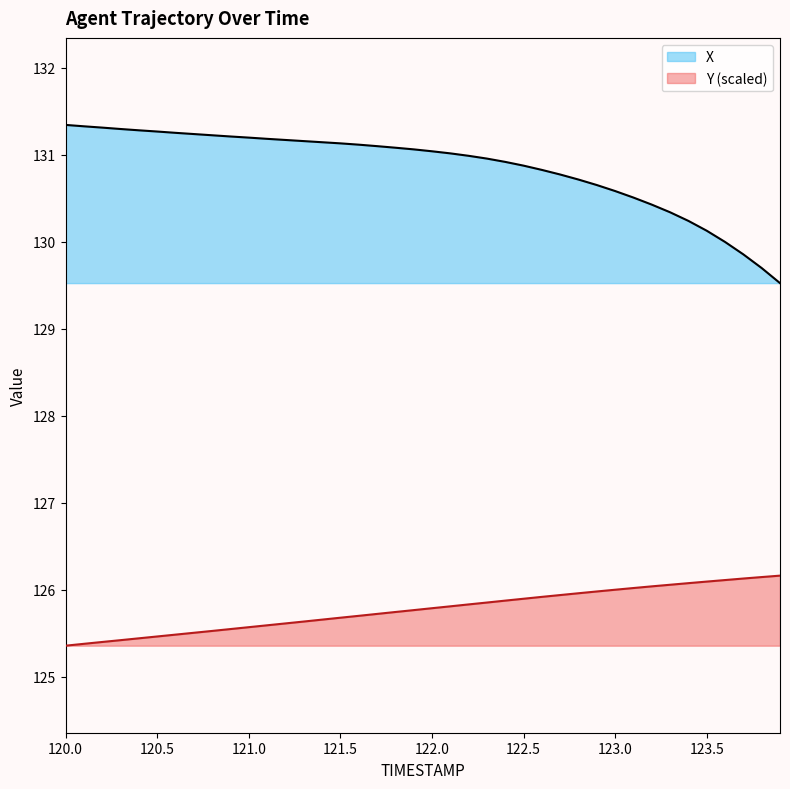

What is the difference between the second highest and second lowest values in the Y series?

0.8